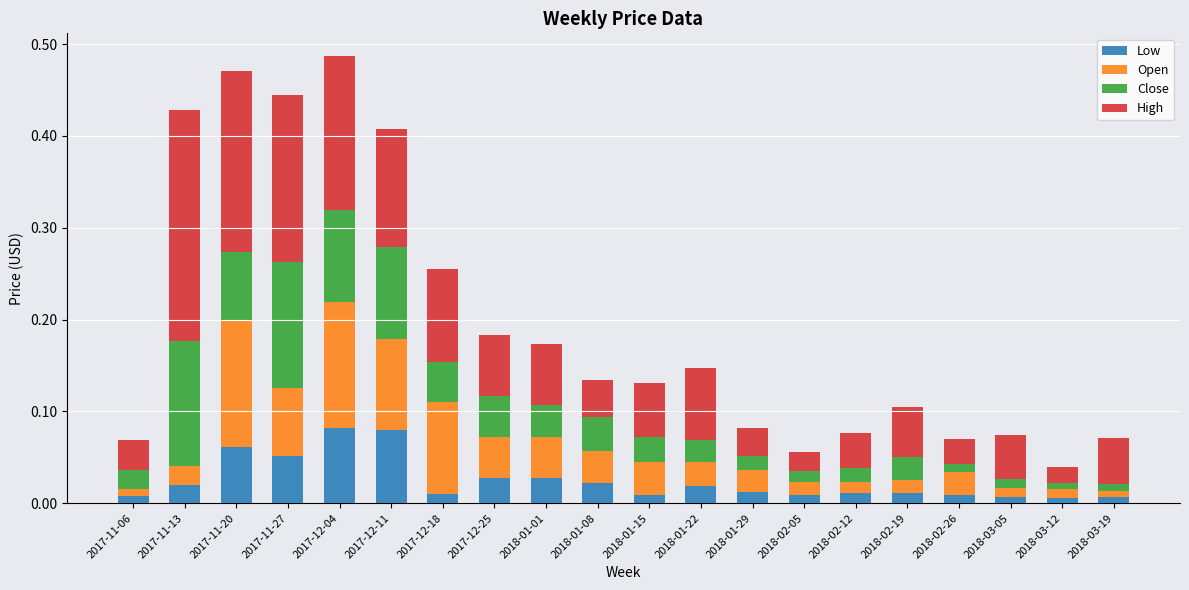

Between 2017-11-06 and 2018-03-19, which series saw the biggest shift?

High